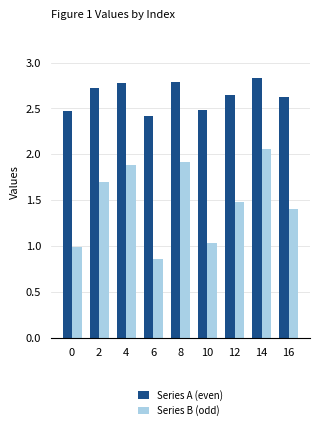

Rank the series at 12 from lowest to highest value.

Series B (odd), Series A (even)